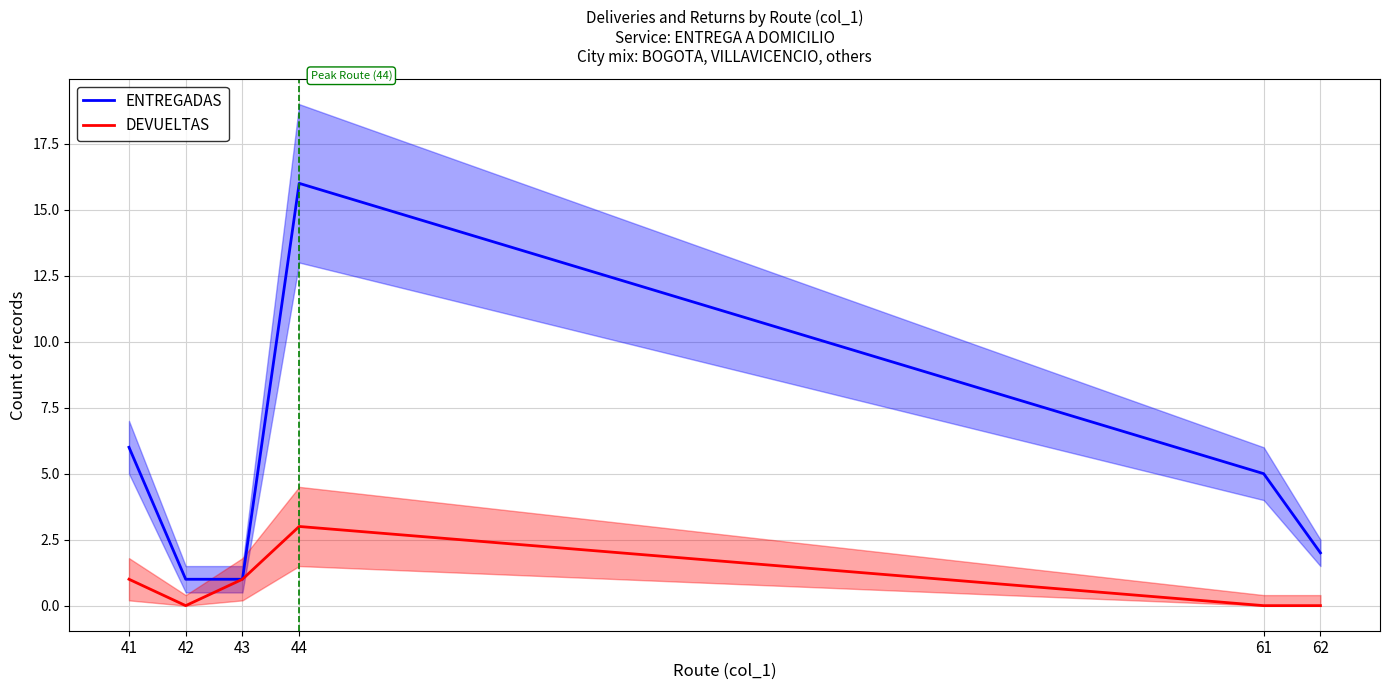

True or false: ENTREGADAS and DEVUELTAS intersect in this chart.

False